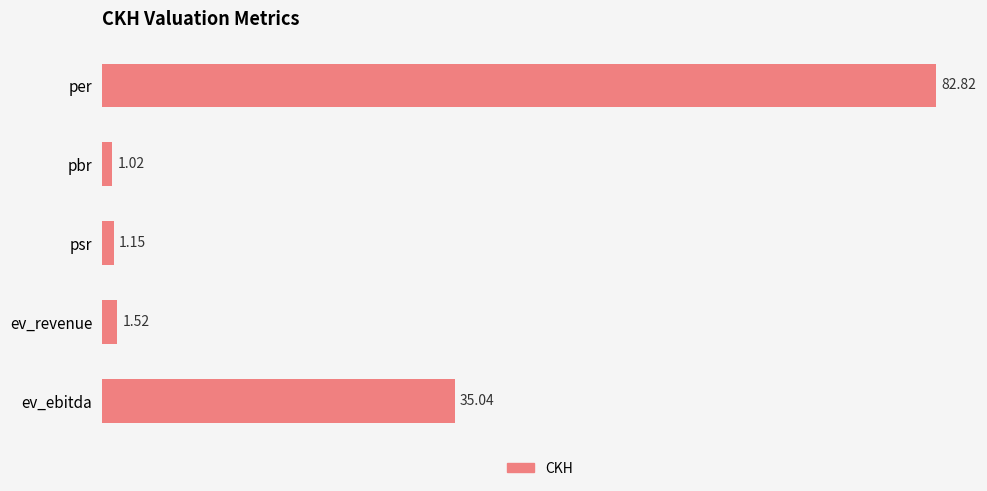

Rank the categories by value from lowest to highest.

pbr, psr, ev_revenue, ev_ebitda, per